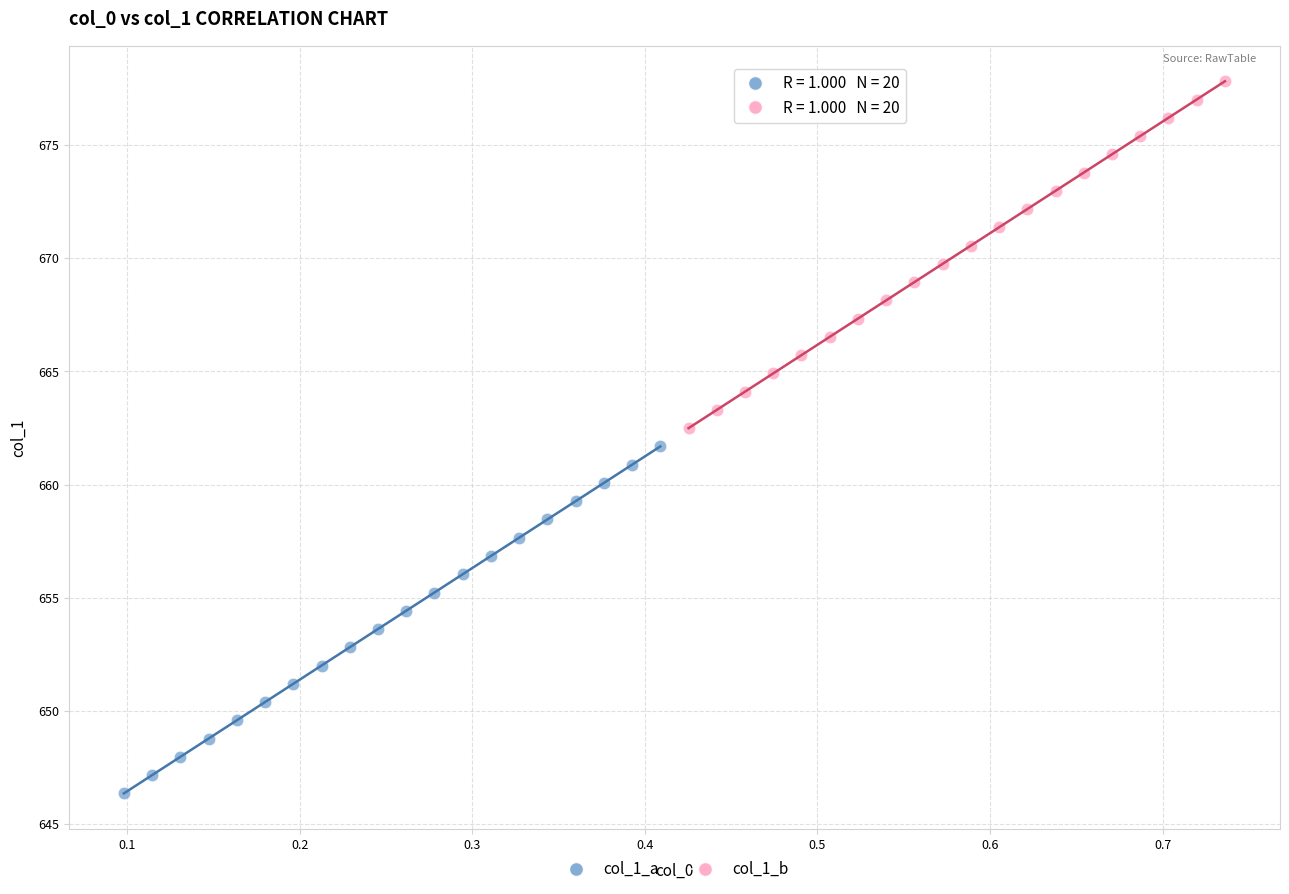

Which series reaches the maximum Y coordinate?

col_1_b